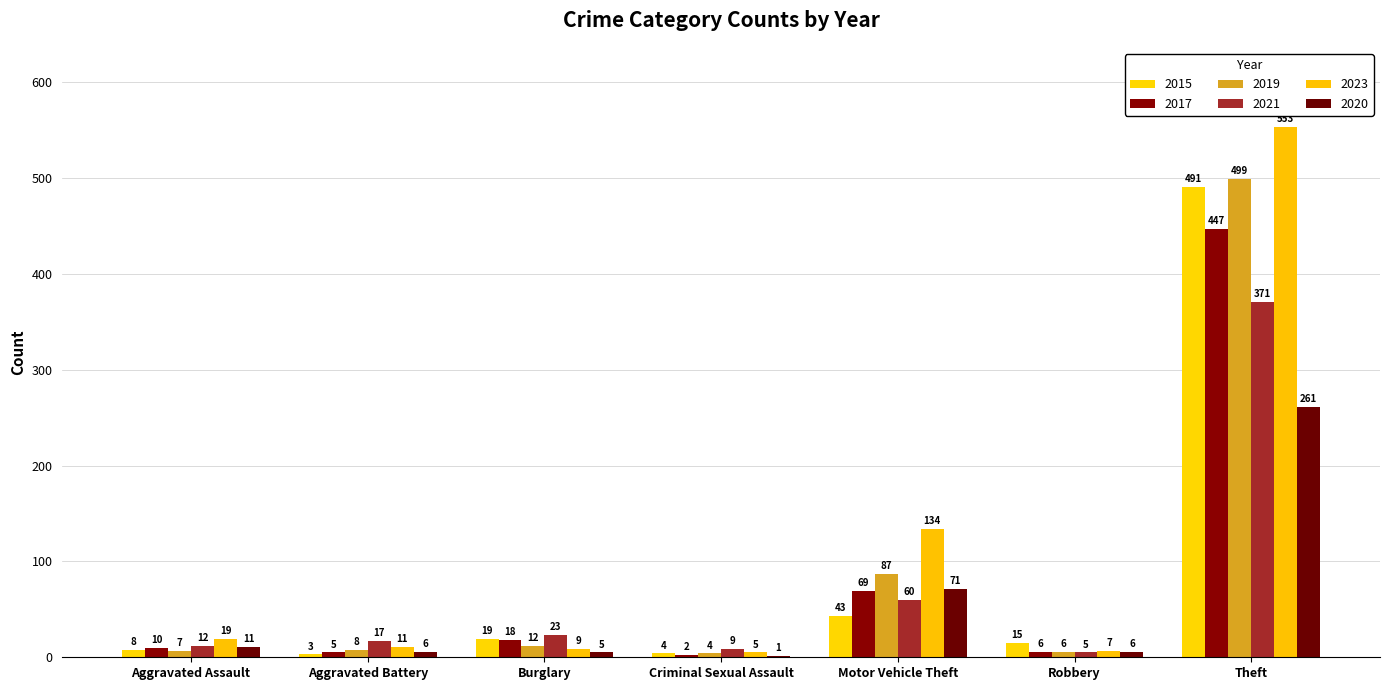

Are the bars horizontal?

No